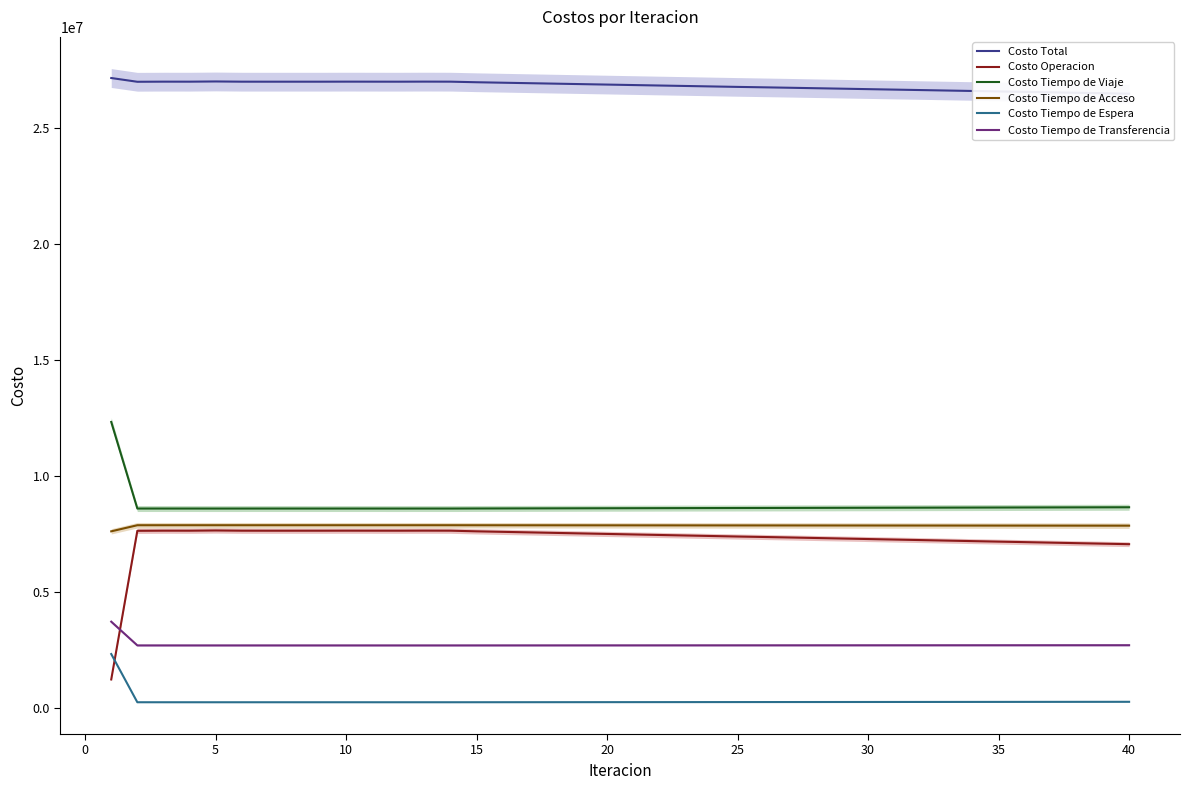

What is the sum of all Costo Tiempo de Viaje values?

347898697.7